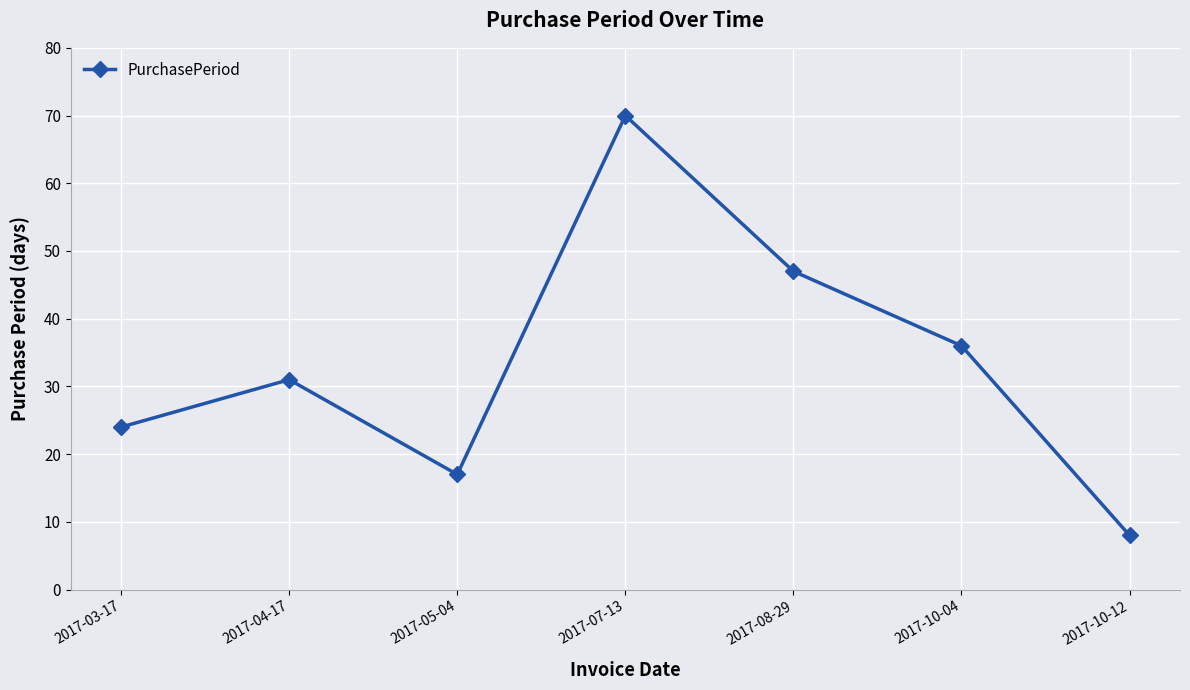

How many data points are less than 31?

3